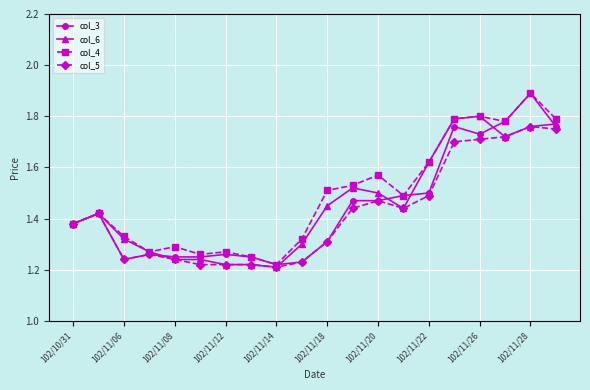

How many col_3 values are between 1 and 2?

20